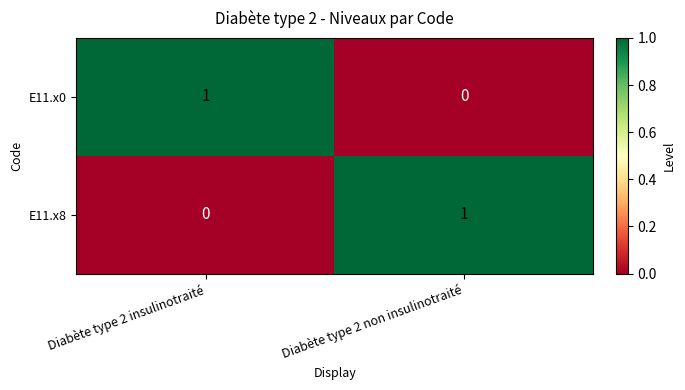

At which label is E11.x0 closest to 0?

Diabète type 2 non insulinotraité